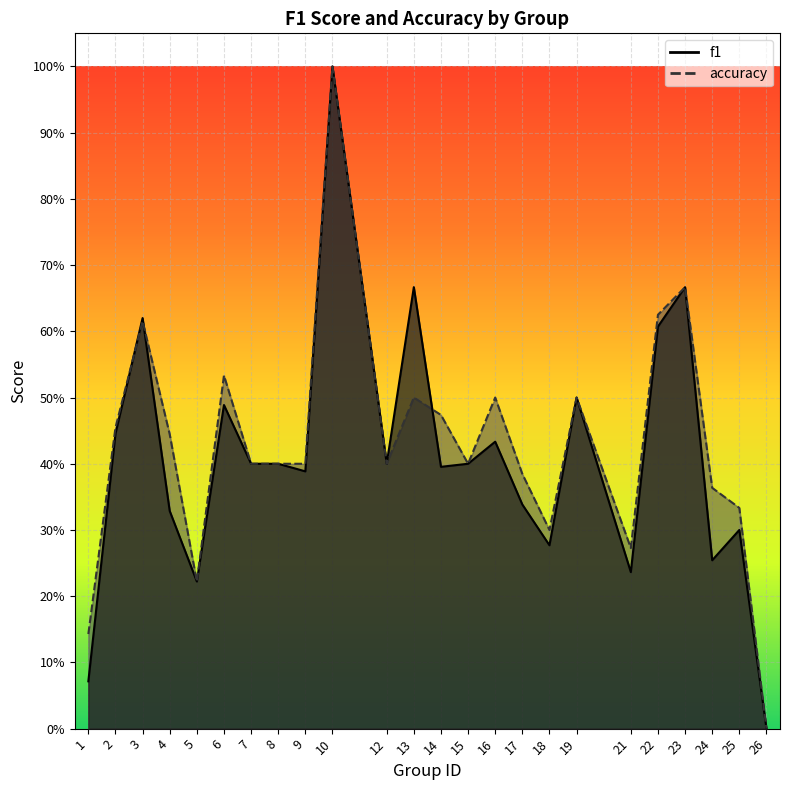

At which label is f1 closest to 0?

26